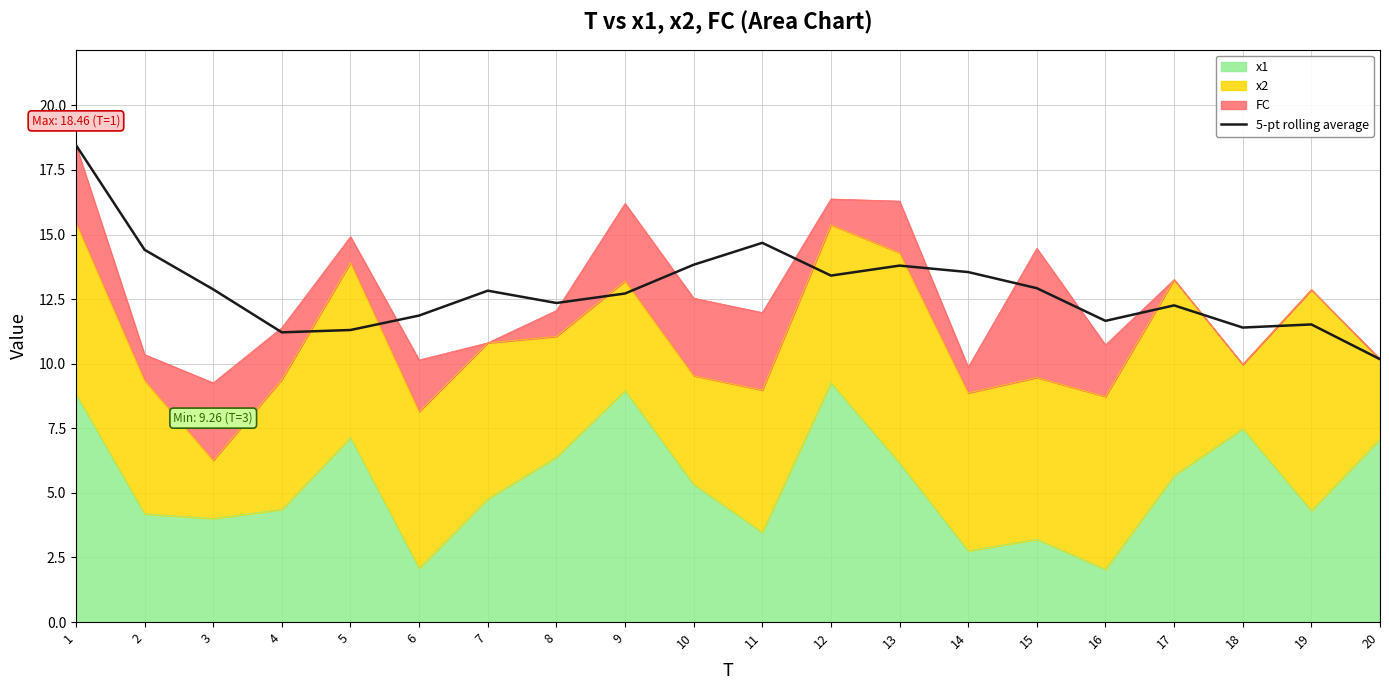

What is the value of the 18th point from the left?

11.4